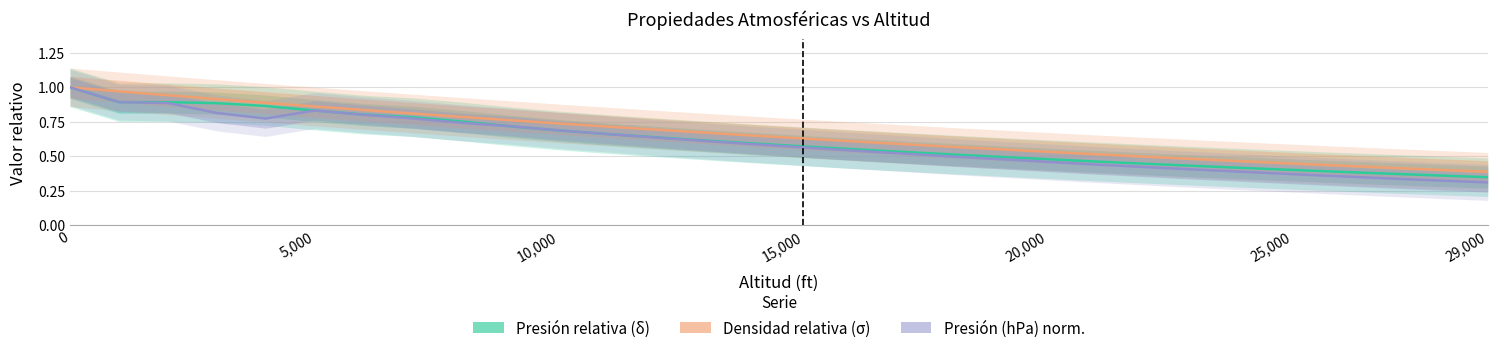

True or false: Presión relativa (δ) and Densidad relativa (σ) cross at least once.

False